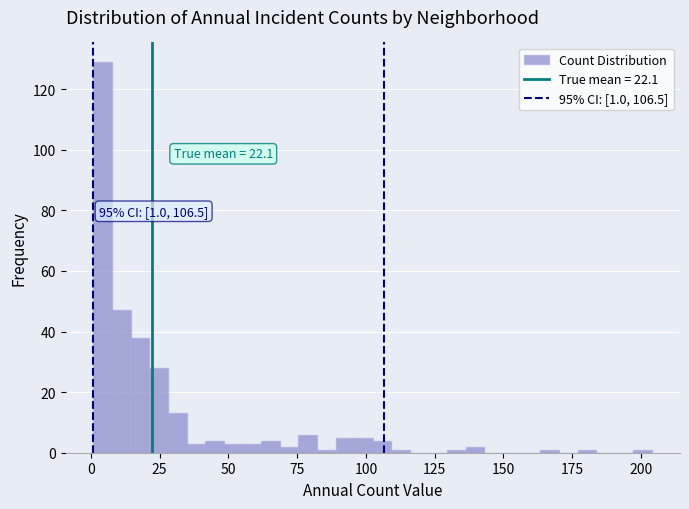

Read against the x-axis, roughly where is the centre of the tallest bar?

5